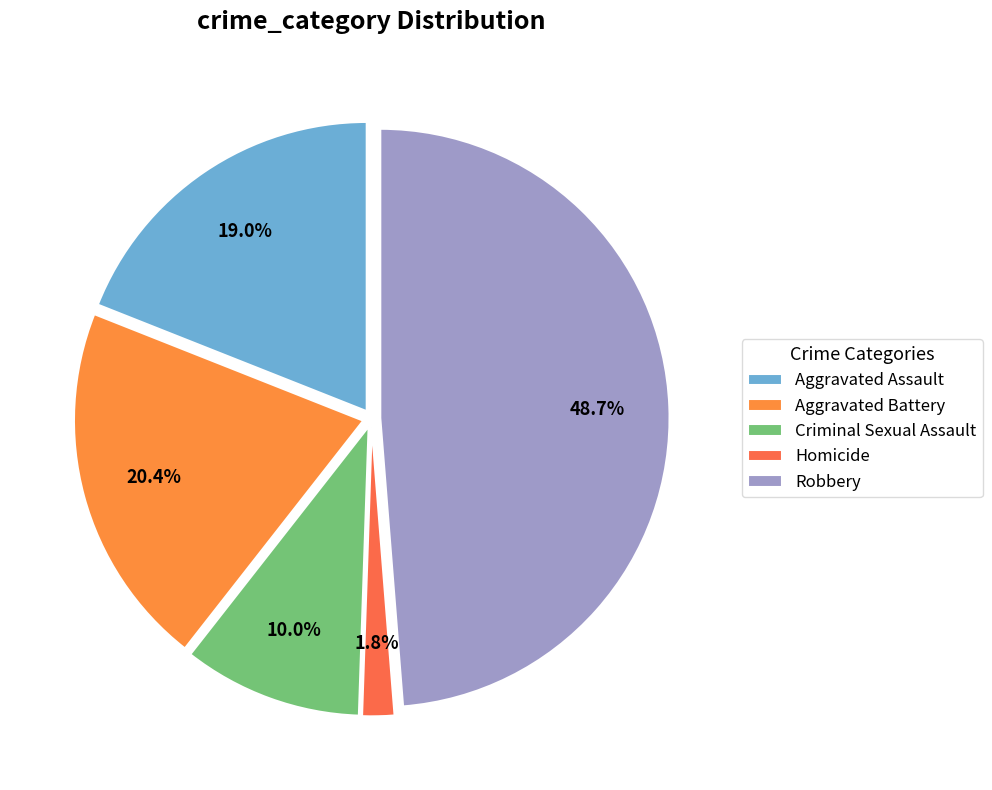

How many slices are in this pie chart?

5